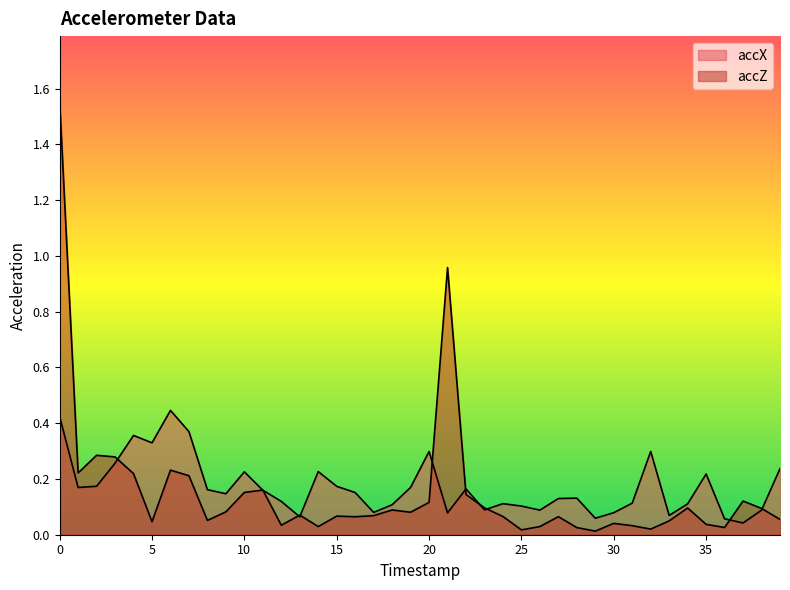

Rank the series by their average value, from lowest to highest.

accZ, accX